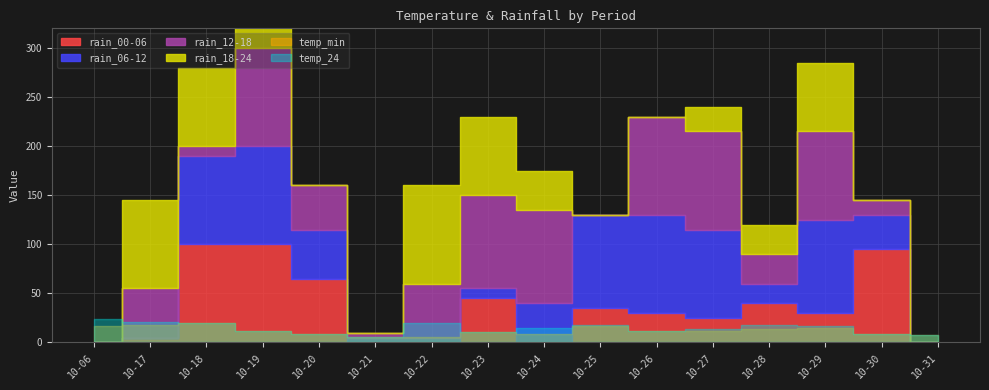

What is the value of the rain_06-12 point at the 12th from the left?

90